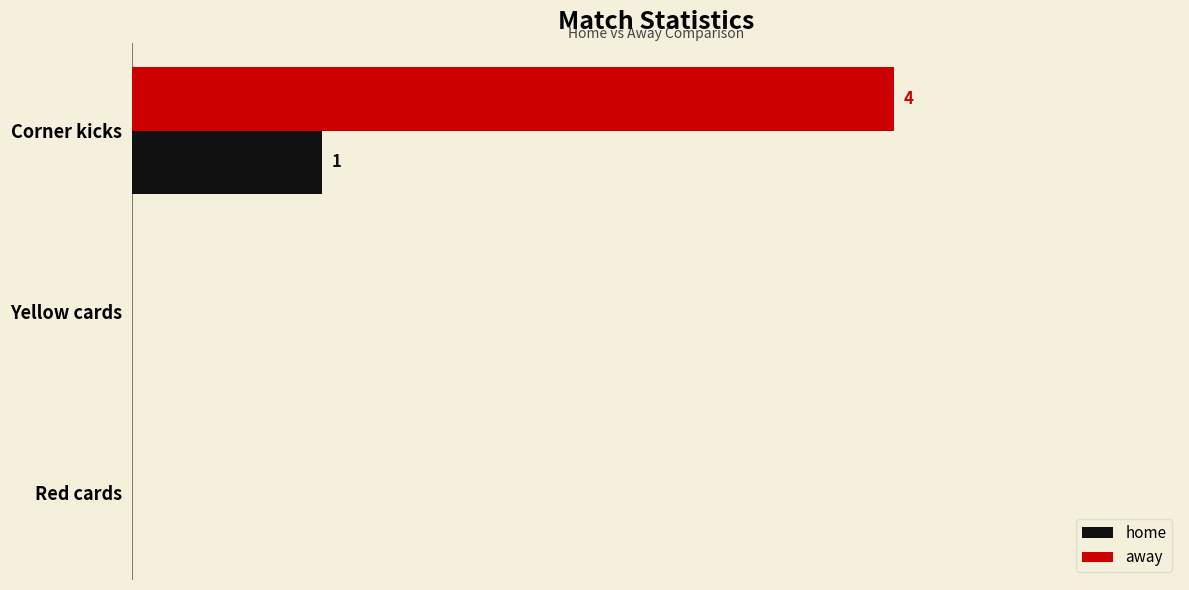

What are all the series names shown in the legend?

home, away